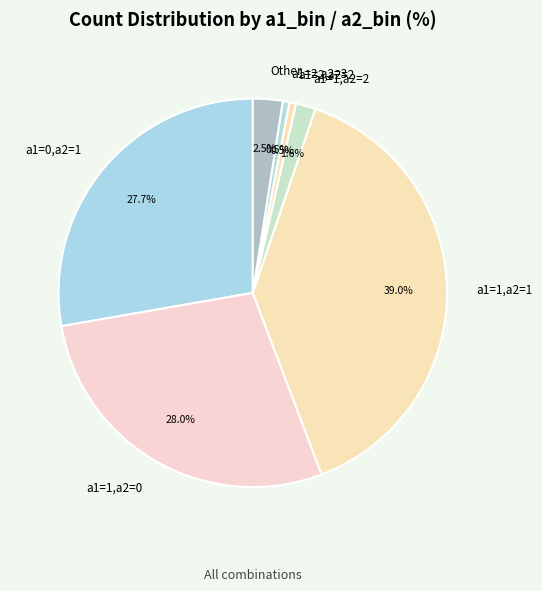

How many segments does this pie chart have?

7